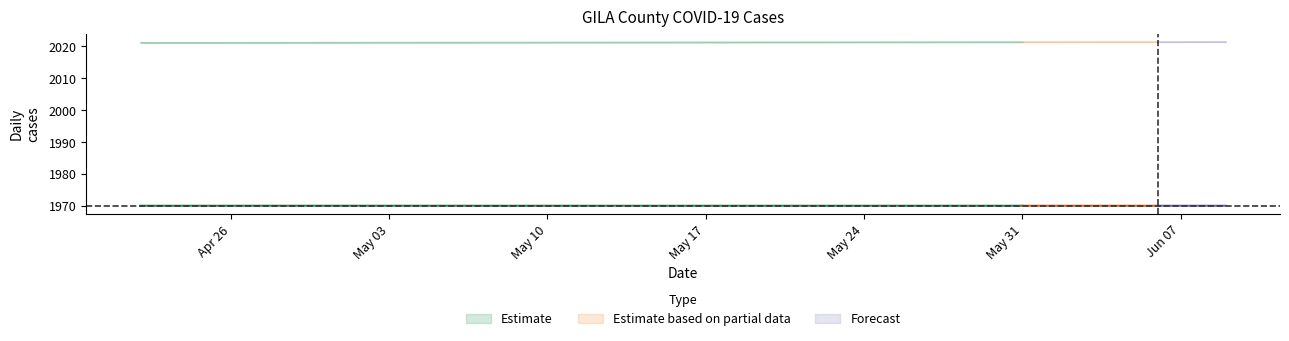

What is the value of the 19th point from the left?

1